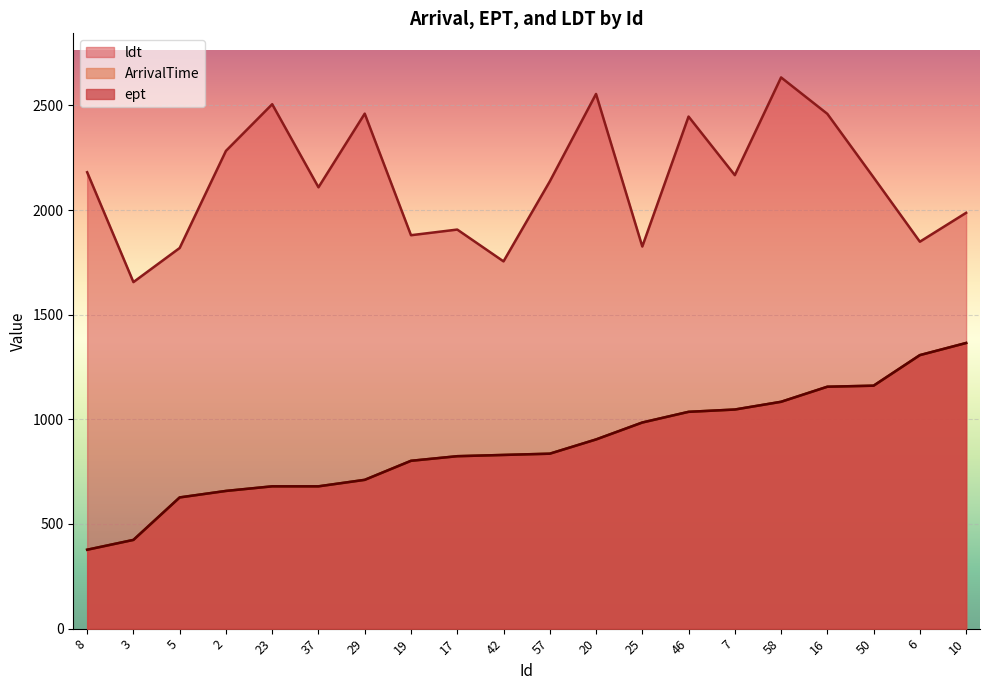

What is the difference between the highest and lowest values at 17?

1083